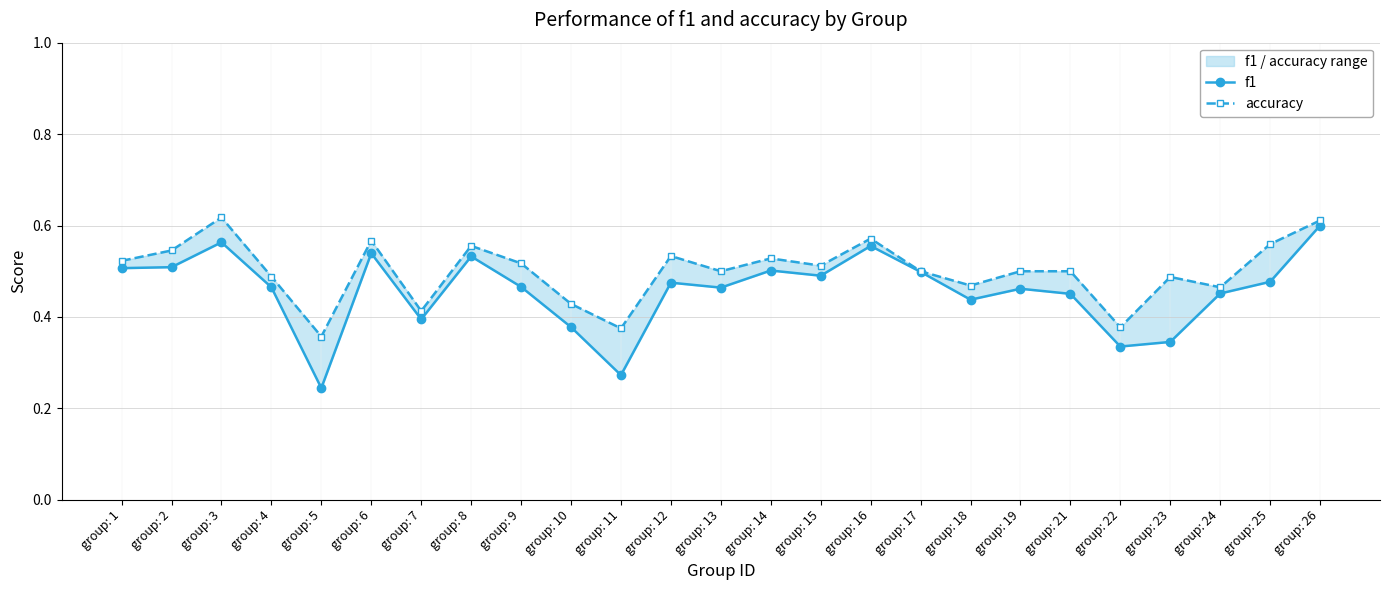

What is the average value of the accuracy series?

0.5